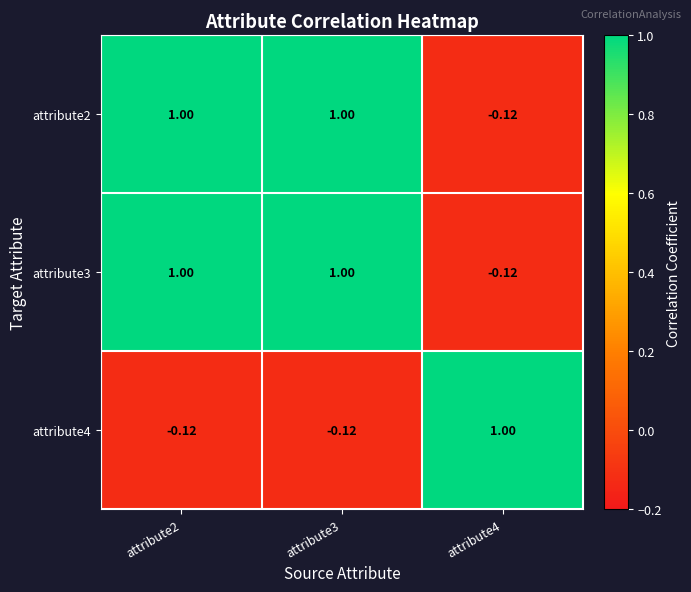

How many data points in attribute2 are less than 1?

1